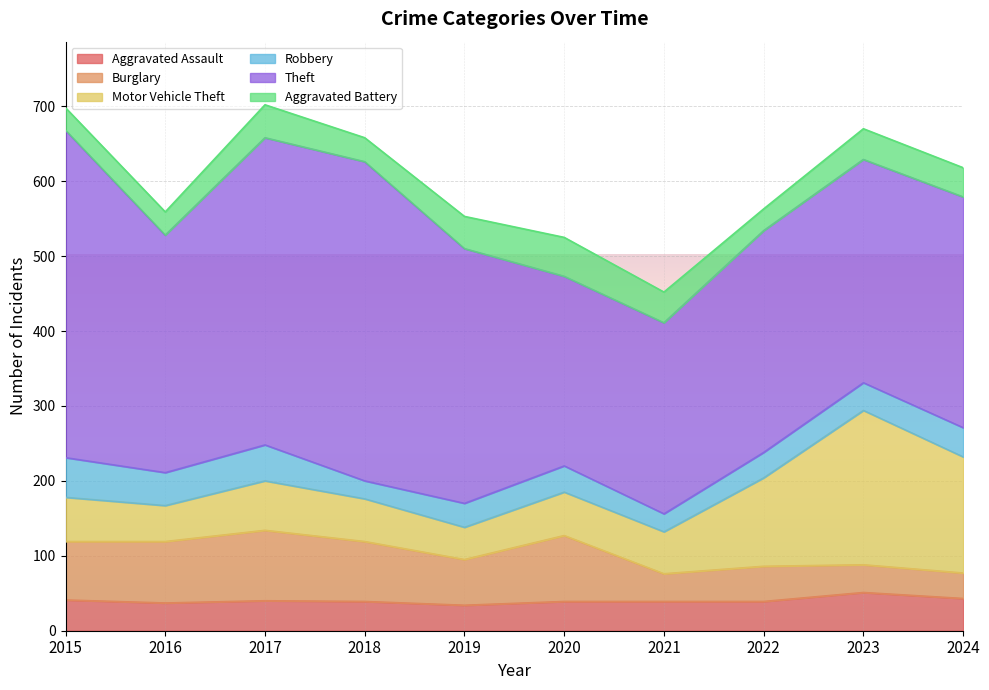

At which label is Theft closest to 345?

2019